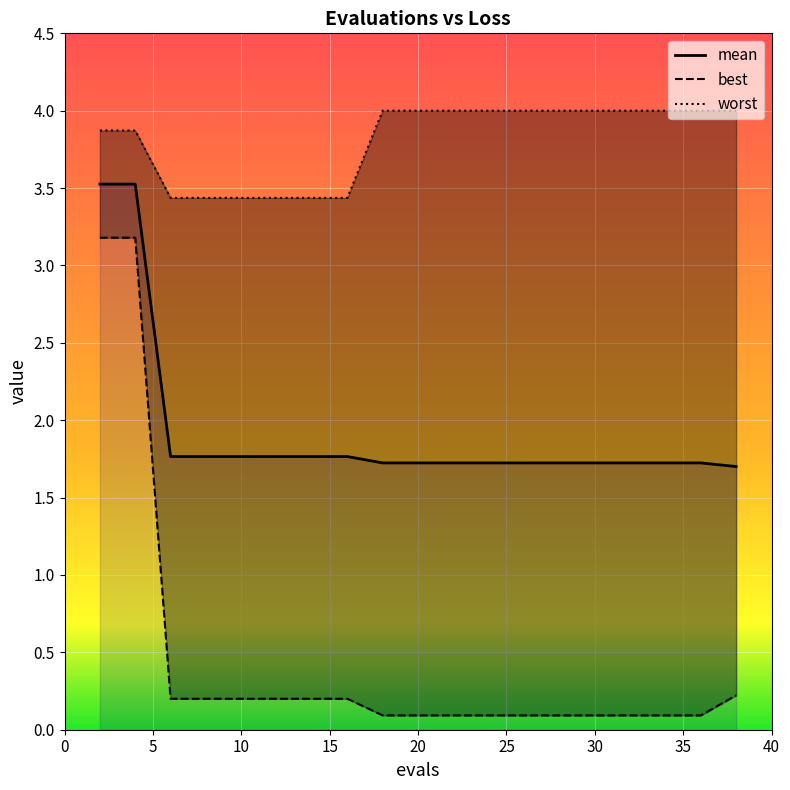

Count the mean values in the range 1 to 2.

18